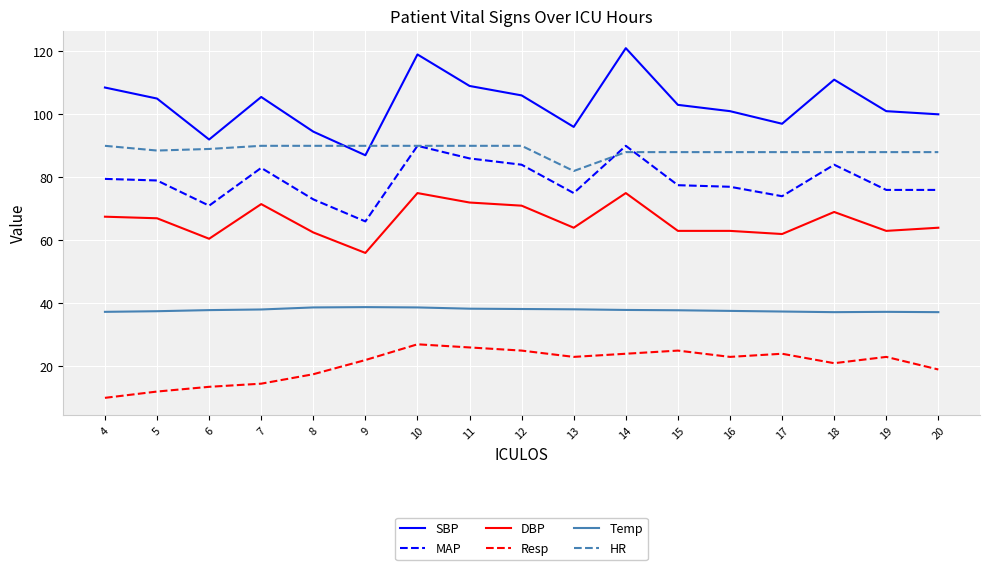

Rank the series at 19 from lowest to highest value.

Resp, Temp, DBP, MAP, HR, SBP